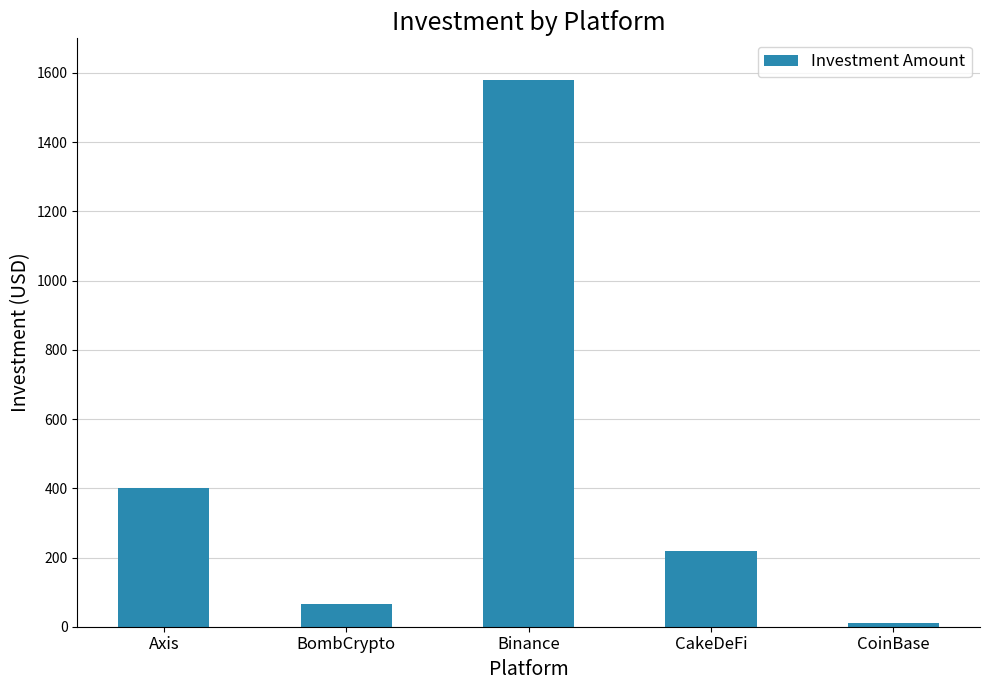

What is the sum of the values at CakeDeFi and BombCrypto?

285